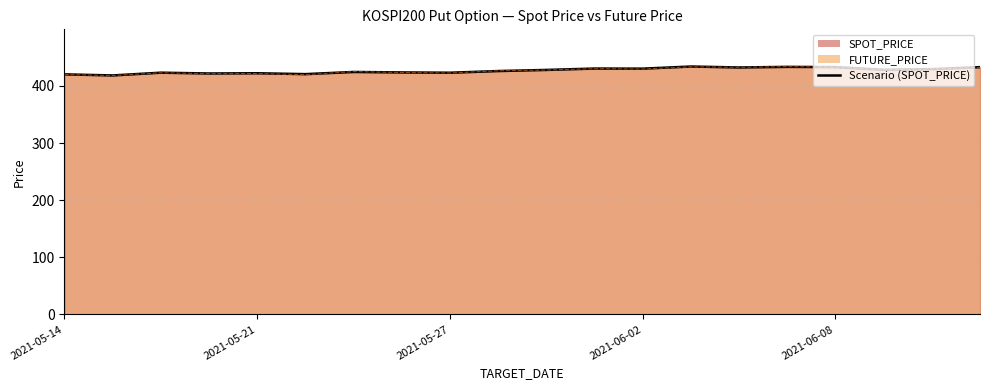

Reading left to right, extract all data points from this chart.

420.2	418.3	423.1	421.7	422.1	420.6	424.4	423.5	423.0	425.9	427.9	430.3	430.1	433.9	432.2	433.3	432.9	428.2	429.4	432.8